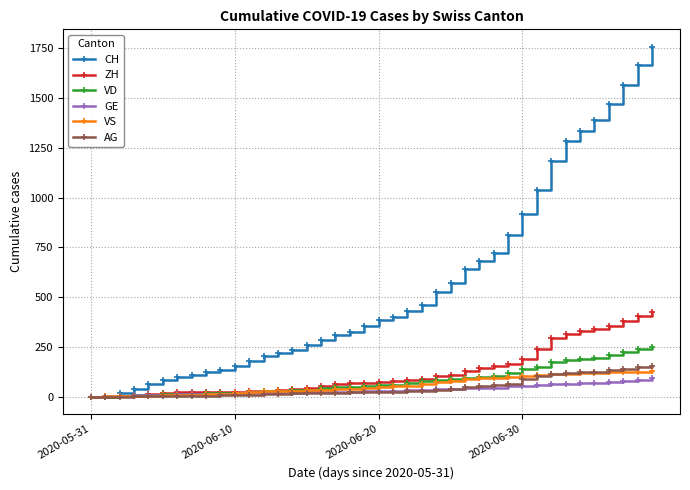

How many data points in GE are less than 31?

20